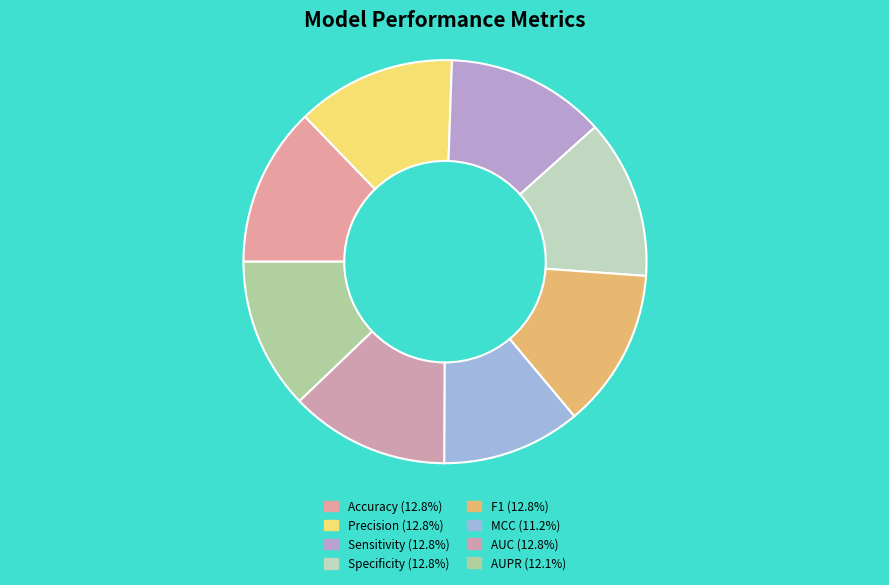

The MCC slice represents 11% of the pie. True or false?

True